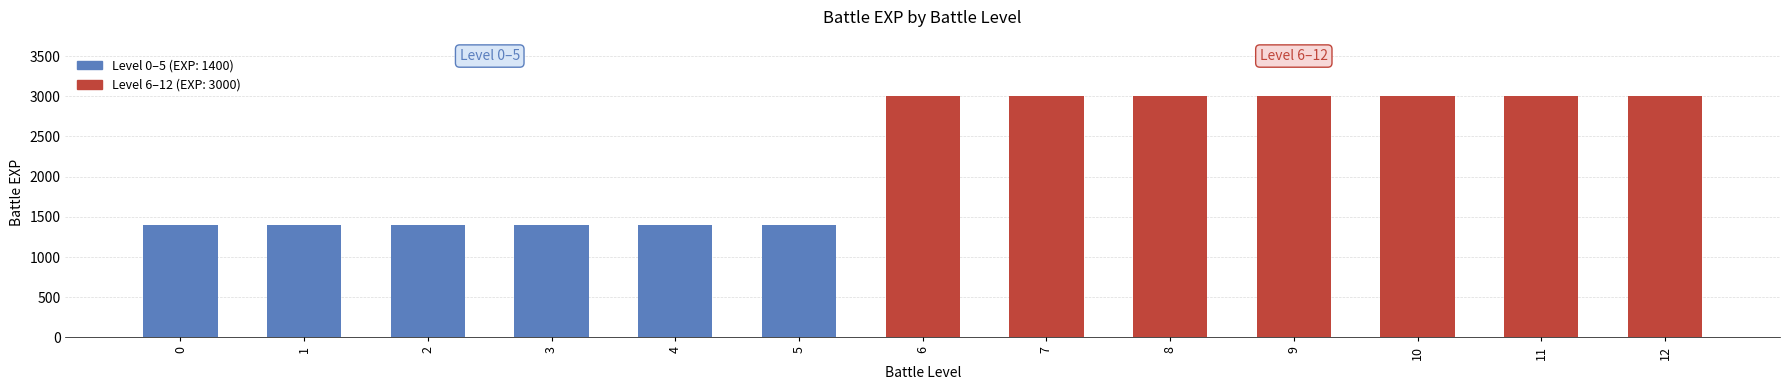

What is the sum of all values?

29400